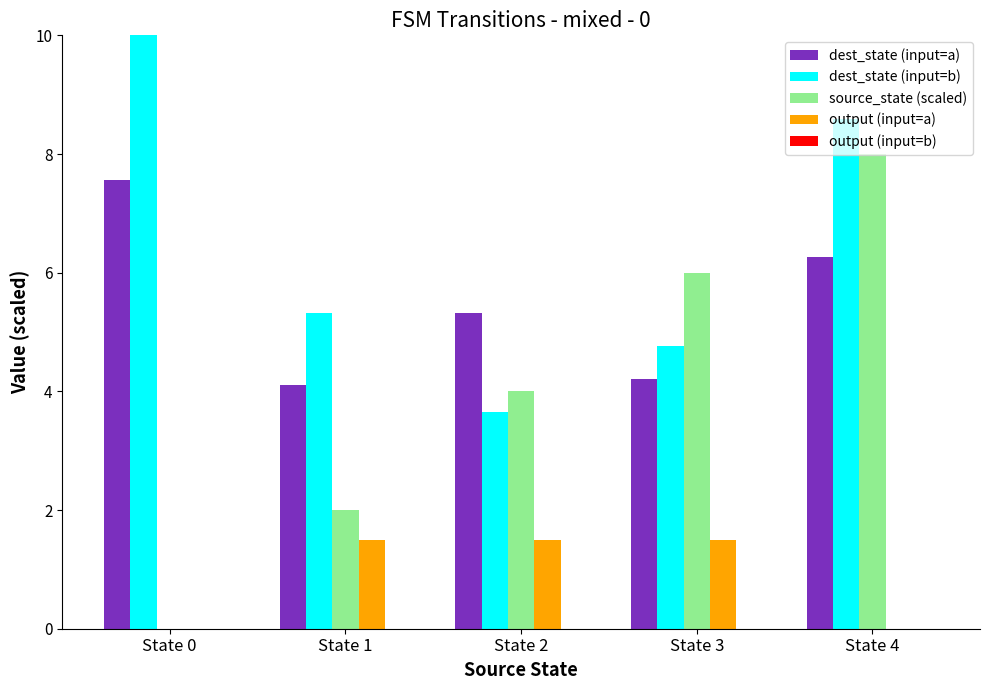

What is the maximum value shown in the chart?

10.0